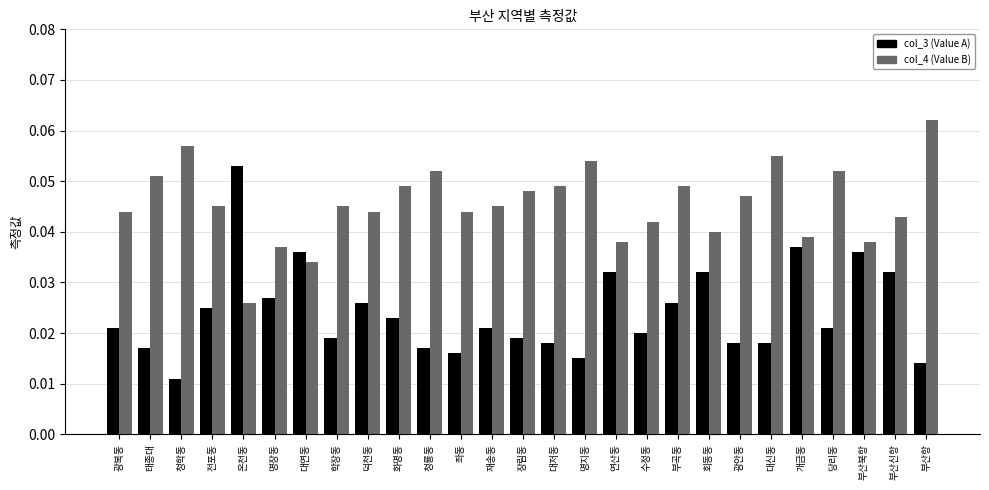

At how many categories does at least one series exceed 0?

27